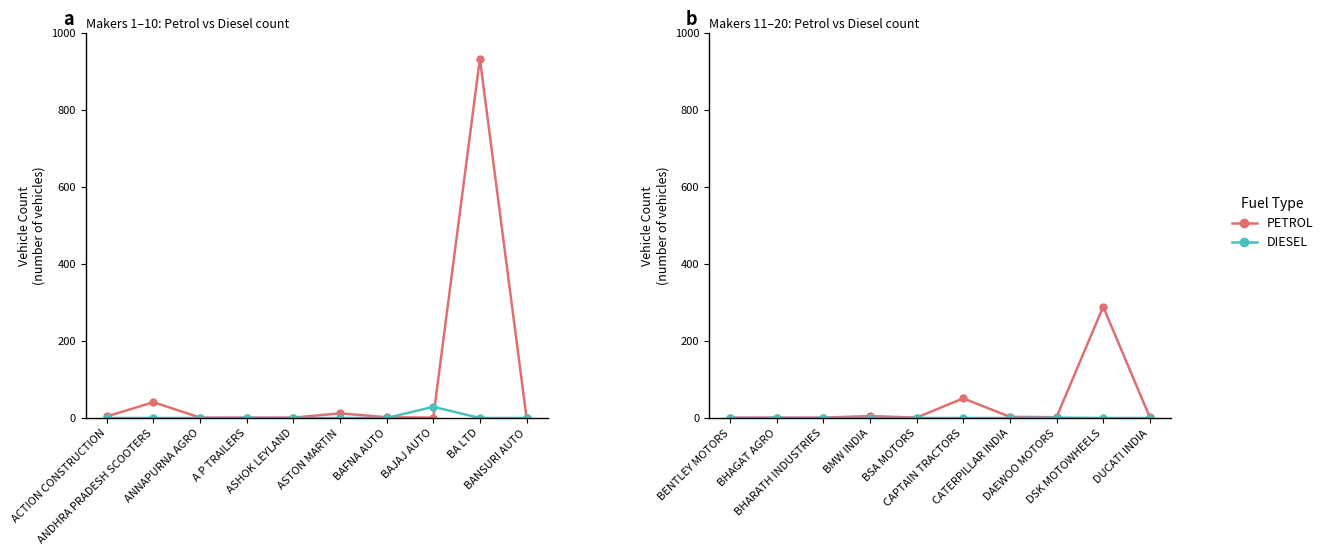

What is the difference between the maximum and minimum values in the PETROL series?

288